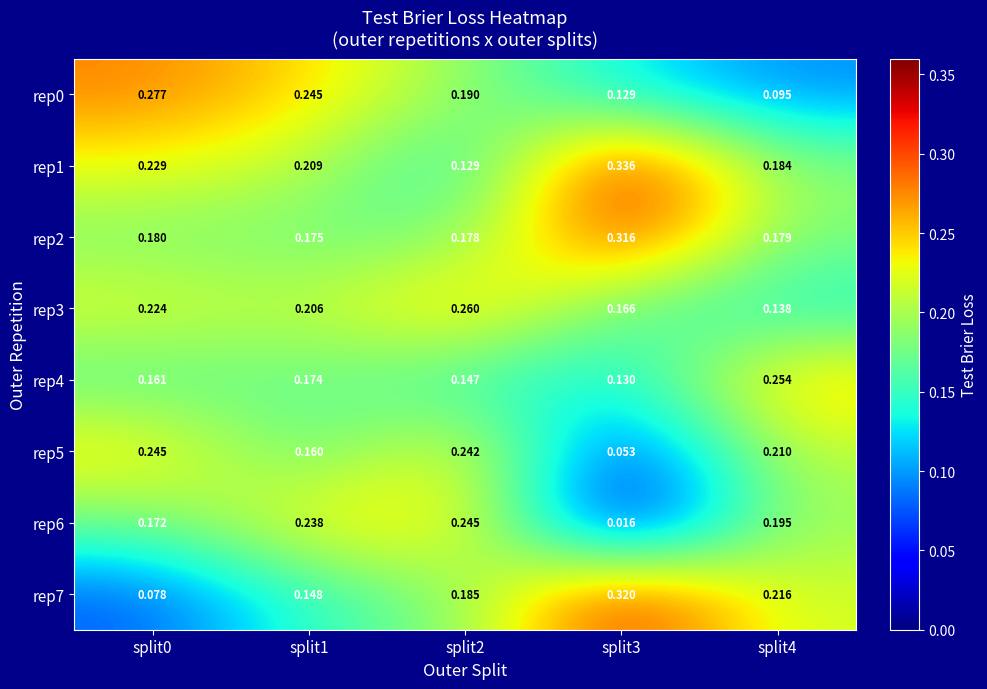

At which category is the sum across all series the highest?

split2